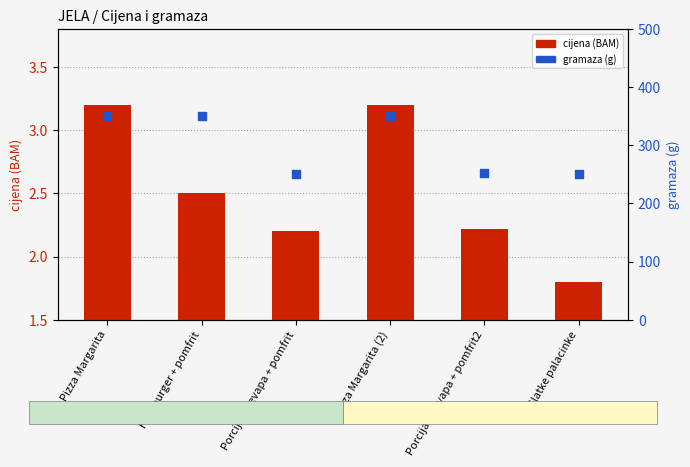

What is the total value across all series at Hamburger + pomfrit?

352.5